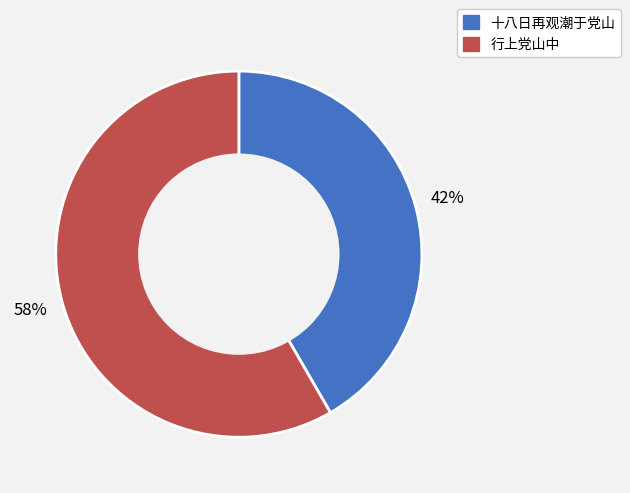

True or false: 十八日再观潮于党山 accounts for 51% of the total.

False